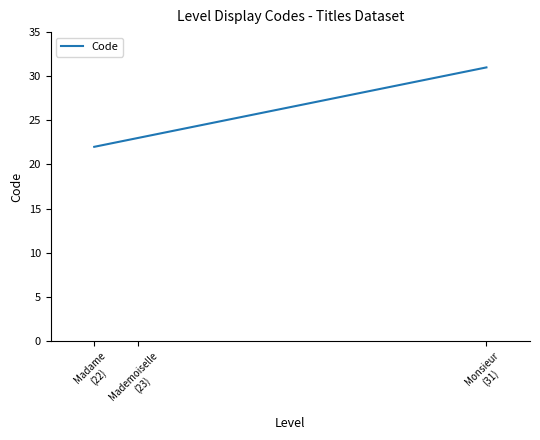

What position from the left is Monsieur
(31)?

3